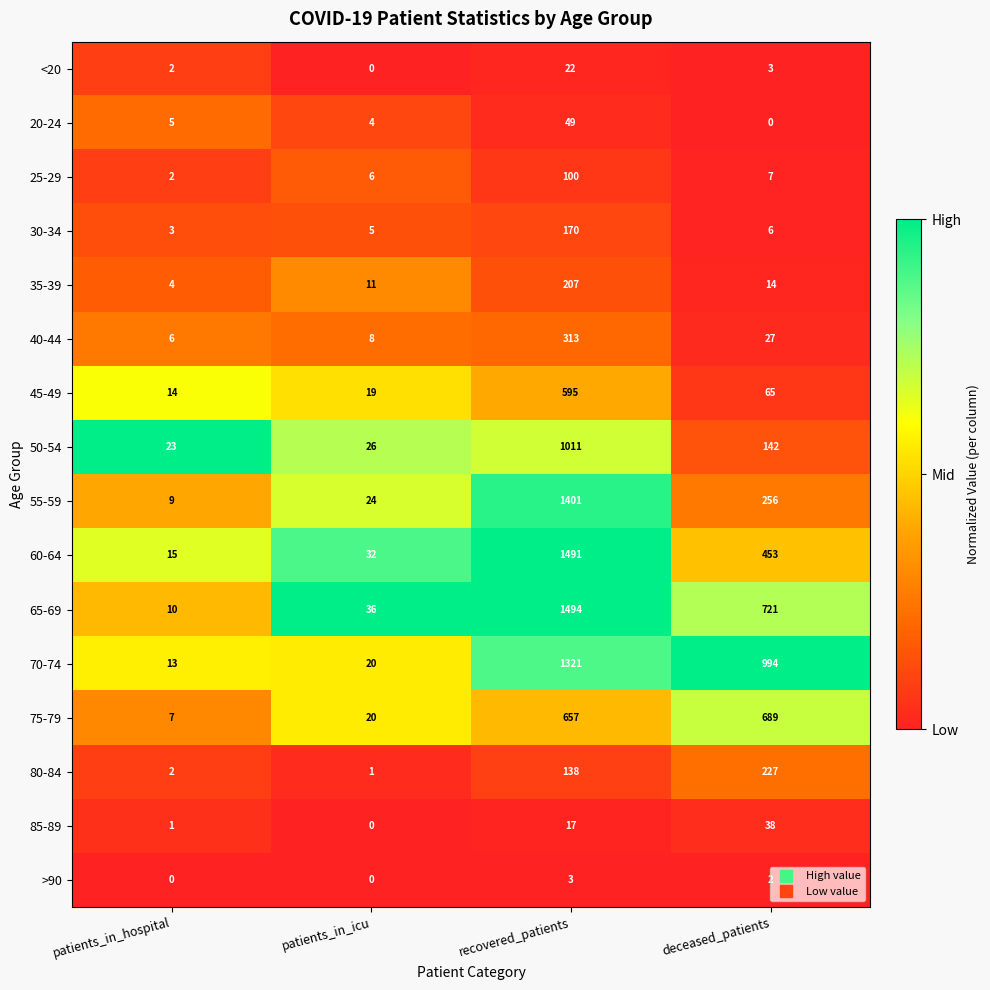

What is the lowest value of the 55-59 series?

9